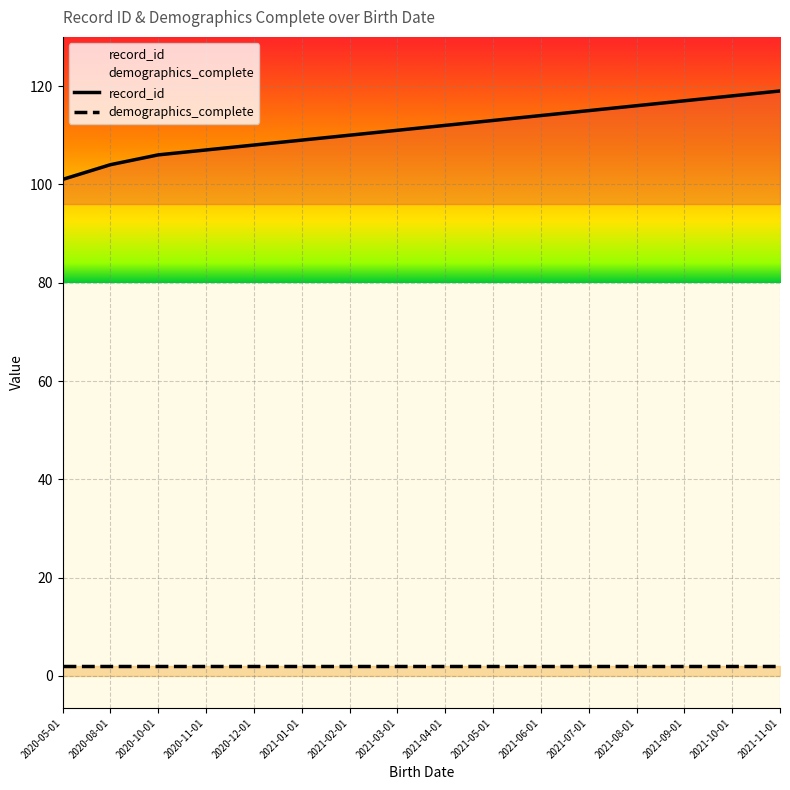

What is the value of the record_id point at the 10th from the left?

113